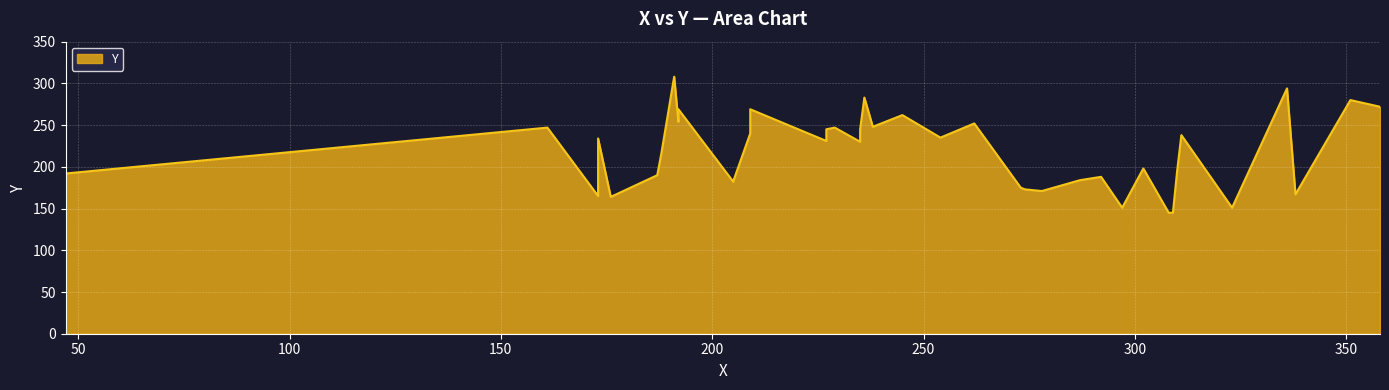

What is the average value?

218